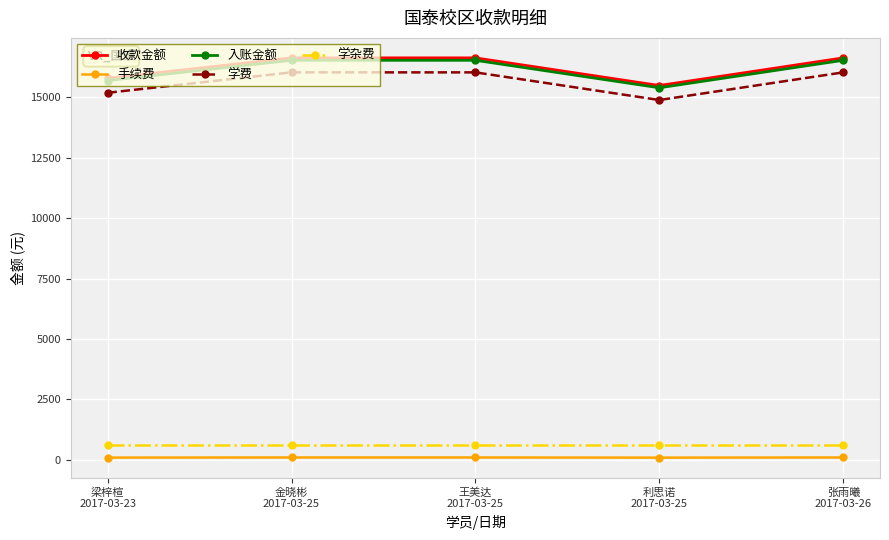

Does the chart display data point markers on the line(s)?

Yes